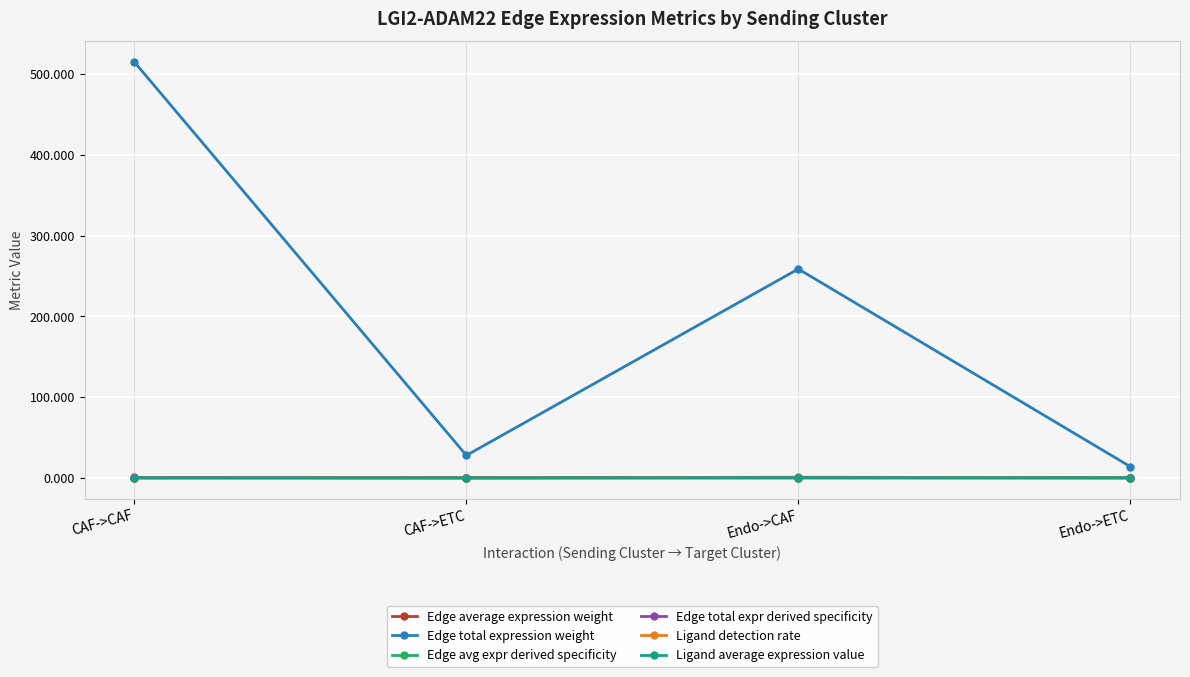

Which category has the highest value across all series?

CAF->CAF